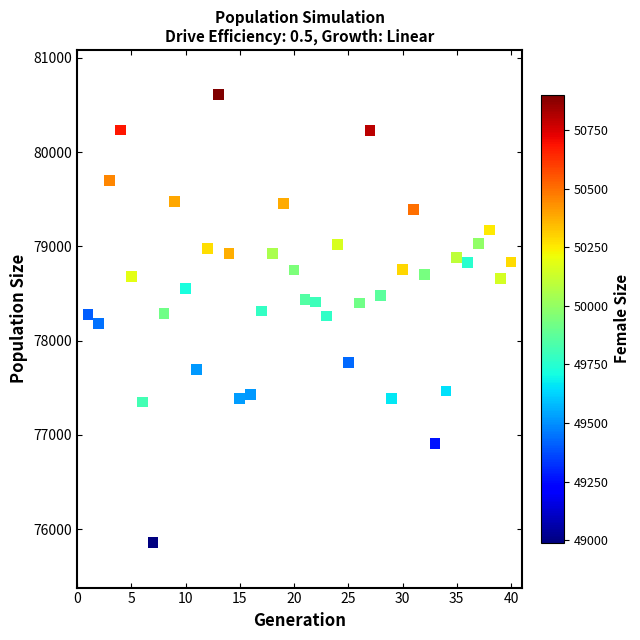

What is the range of X values (max minus min)?

39